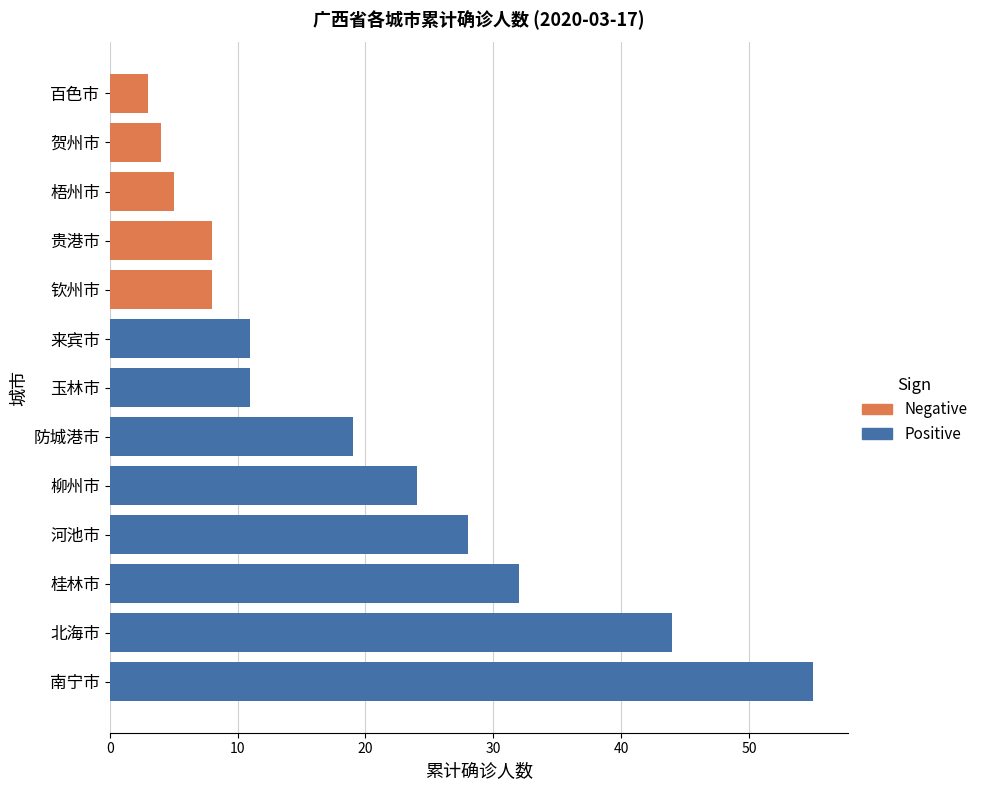

The value at 防城港市 is 19. True or false?

True